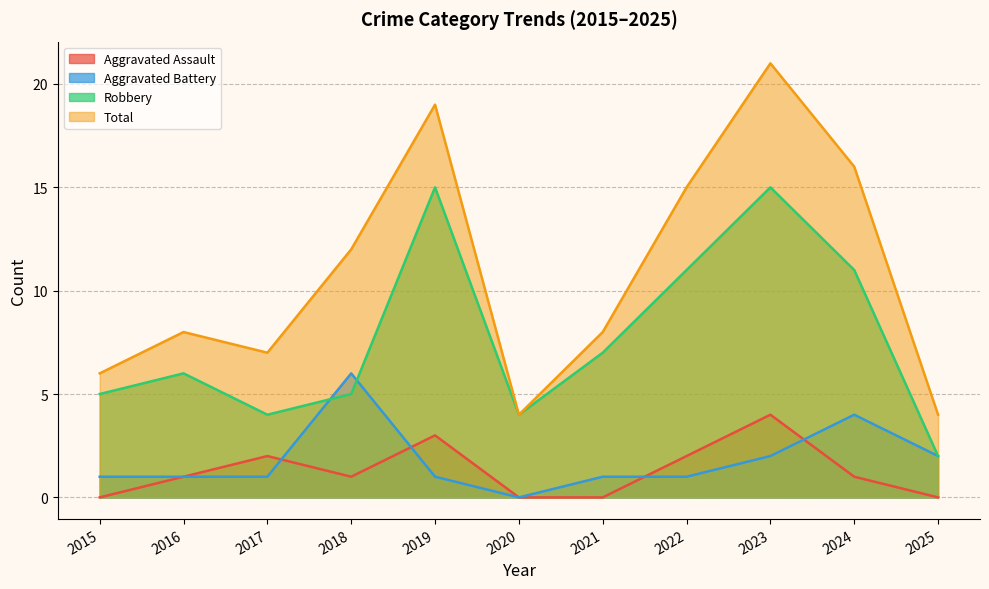

Rank the series by their maximum value, from lowest to highest.

Aggravated Assault, Aggravated Battery, Robbery, Total